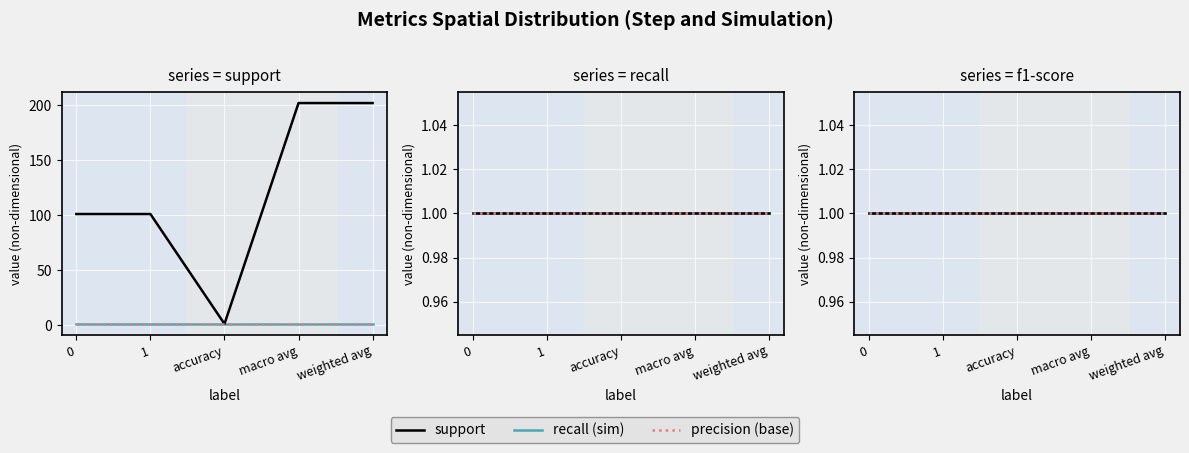

Is the value of support at 1 greater than the value of precision (base) at 0?

Yes